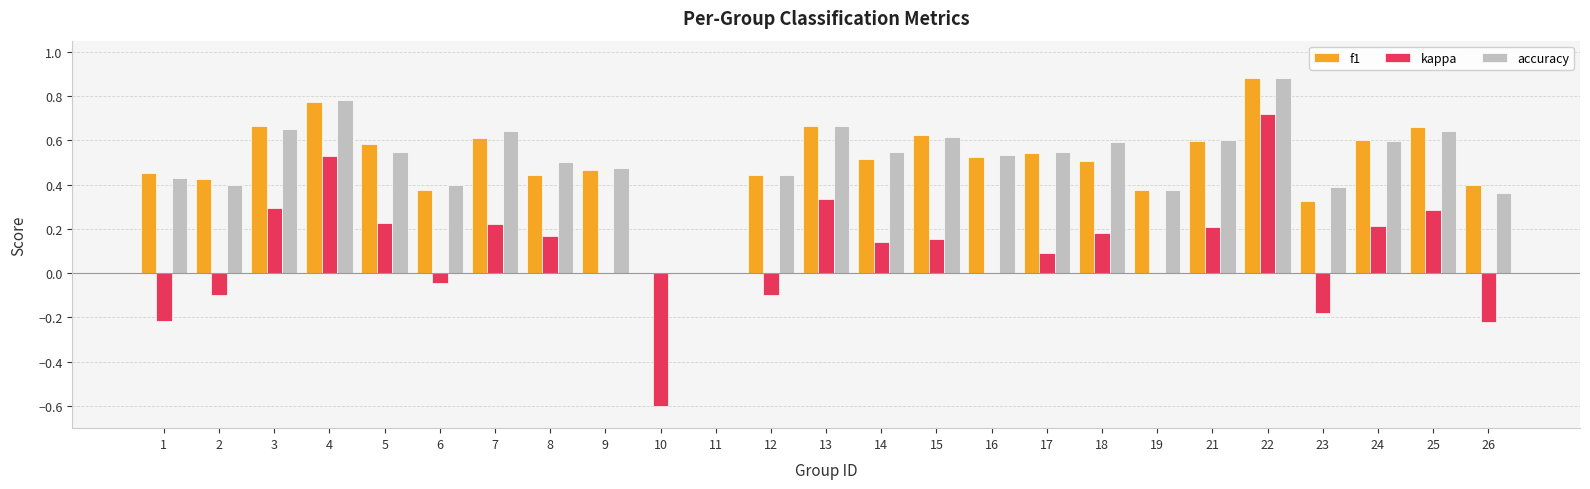

What is the sum of the f1 values at 3 and 24?

1.3